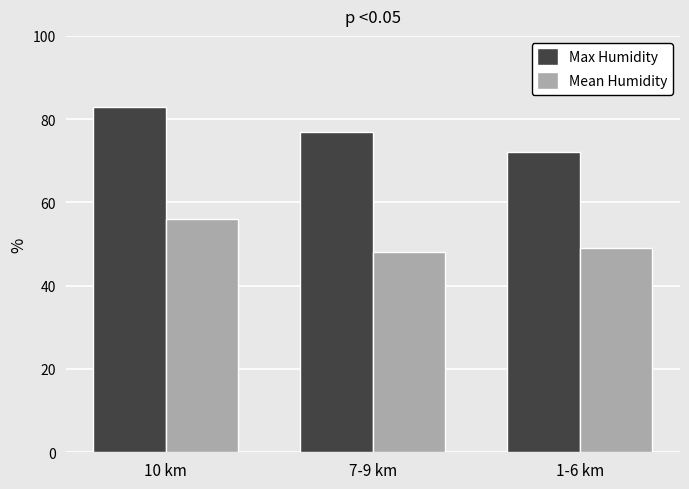

Which category has the highest value in the Mean Humidity series?

10 km